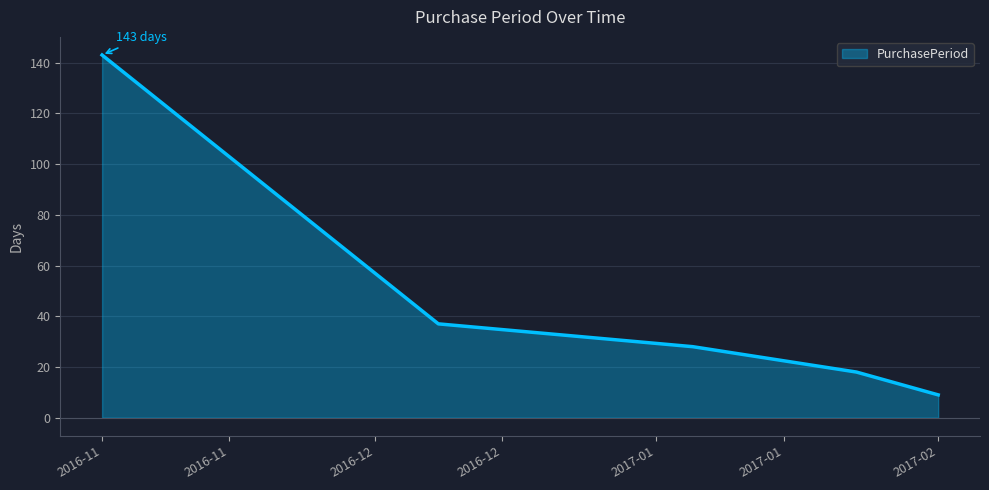

True or false: the data has more than 1 interior local peaks.

False